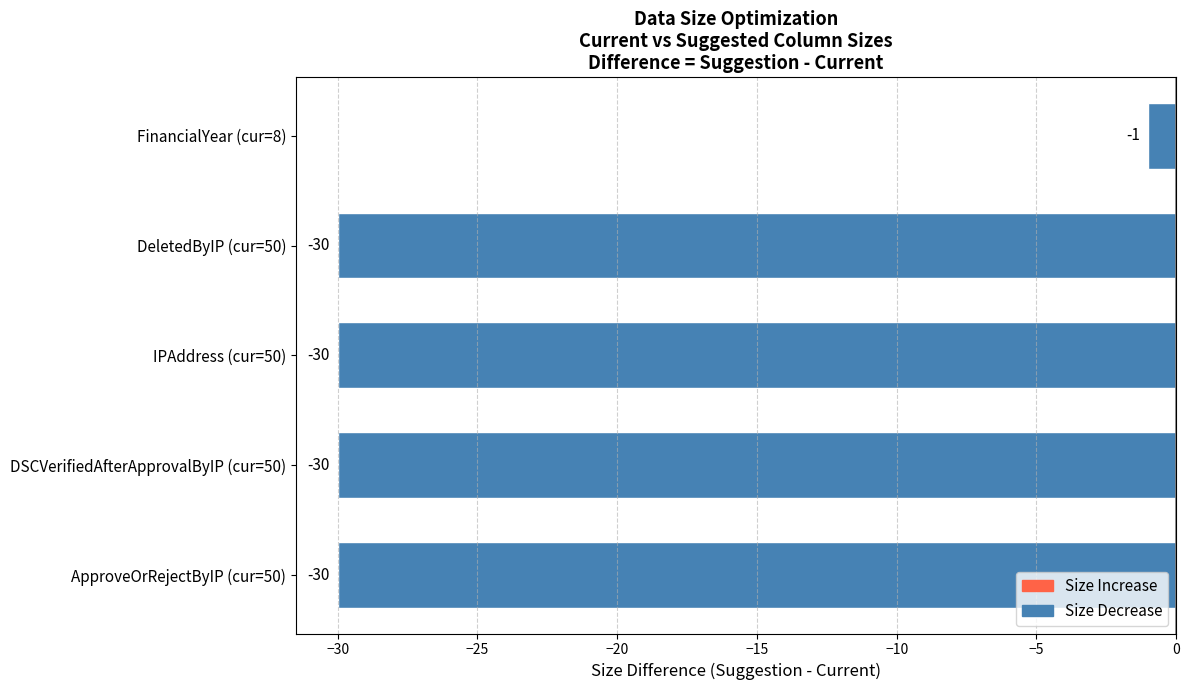

Count the number of values greater than -30.

1